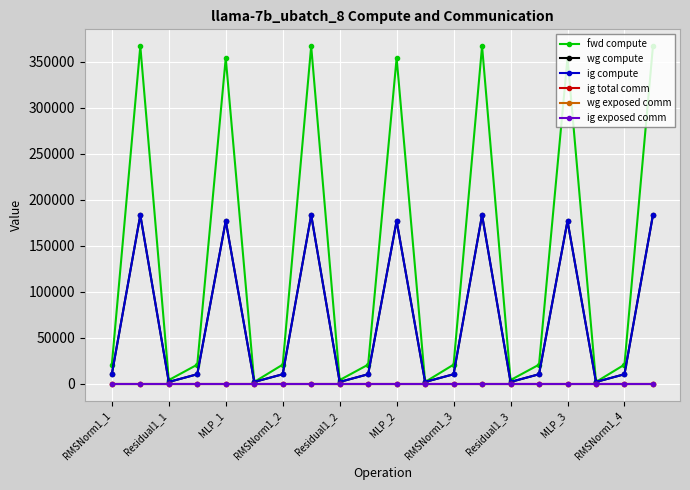

Rank the series by their maximum value, from lowest to highest.

ig total comm, wg exposed comm, ig exposed comm, wg compute, ig compute, fwd compute